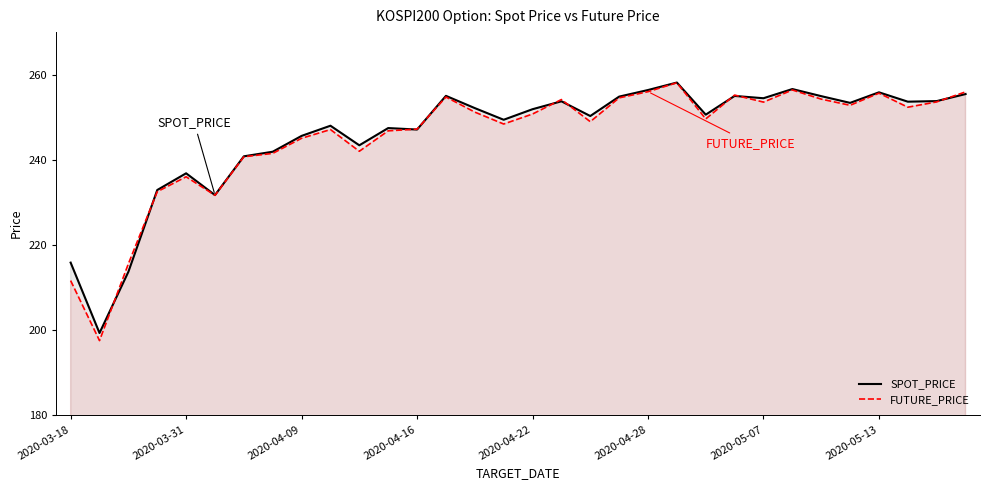

True or false: FUTURE_PRICE and SPOT_PRICE cross at least once.

True